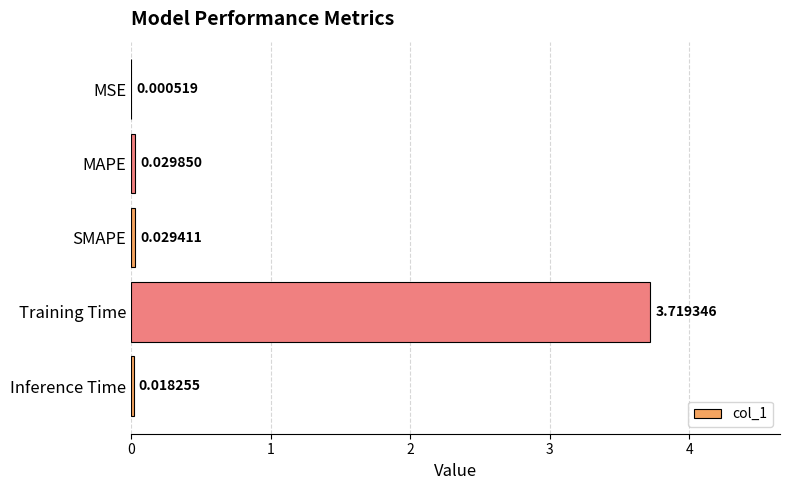

What is the change in value from MSE to Training Time?

+3.7